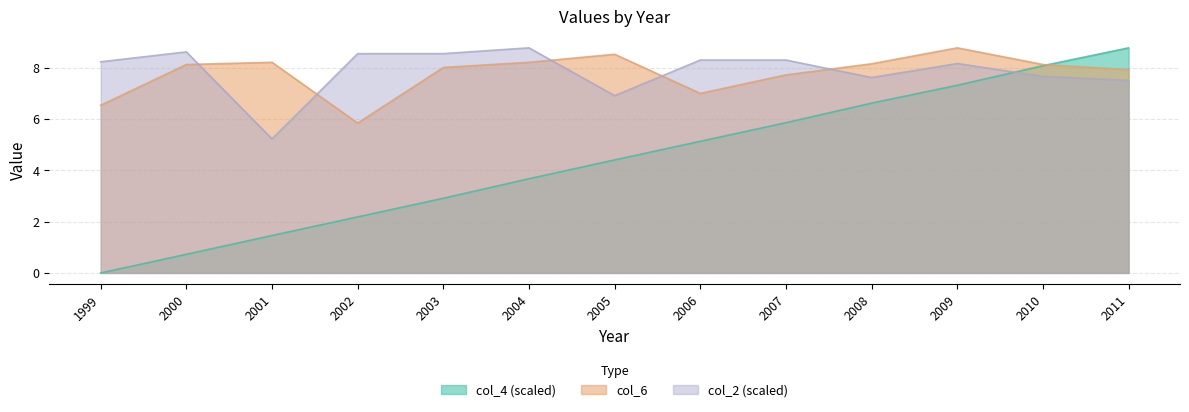

True or false: col_4 has a value of 2.2 at 2007.

False